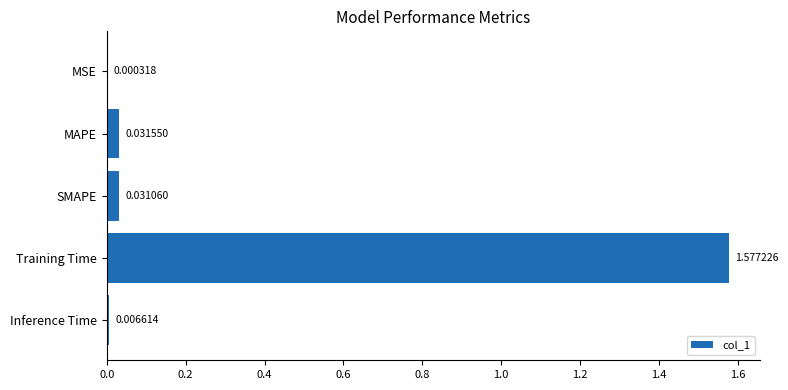

Are the bars horizontal?

Yes